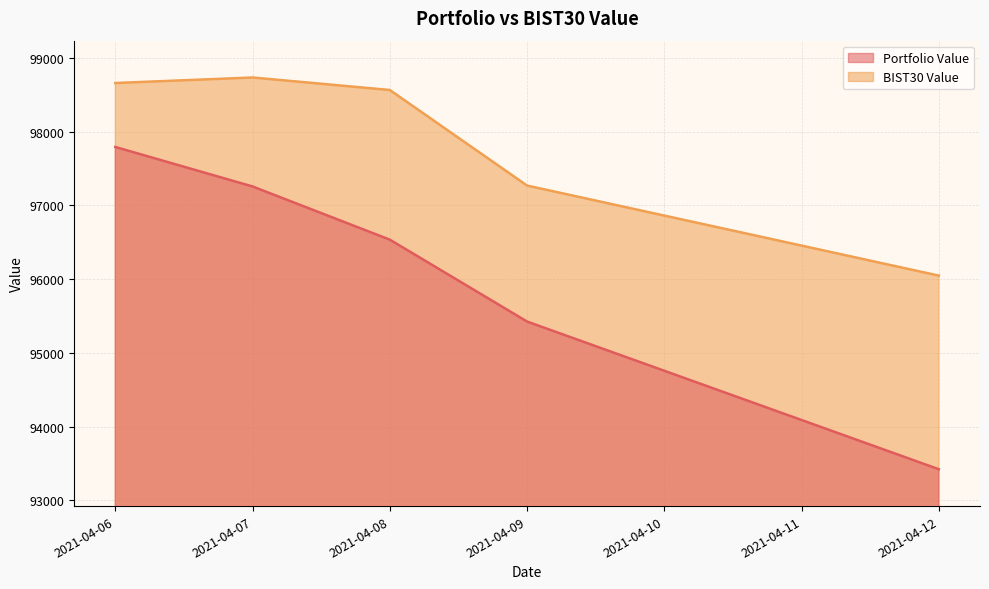

Reading left to right, what are all the values shown in this chart?

Portfolio Value: 97794.1	97258.0	96536.2	95424.8	93420.3
BIST30 Value: 98662.3	98737.0	98567.3	97270.3	96048.1